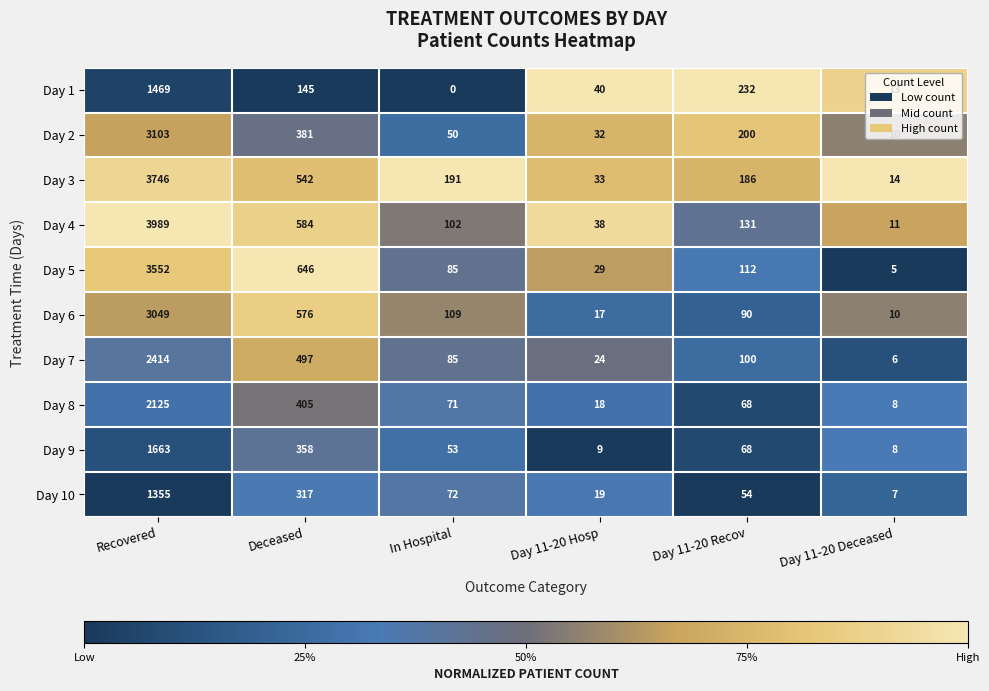

Rank the series at Deceased from lowest to highest value.

Day 1, Day 10, Day 9, Day 2, Day 8, Day 7, Day 3, Day 6, Day 4, Day 5